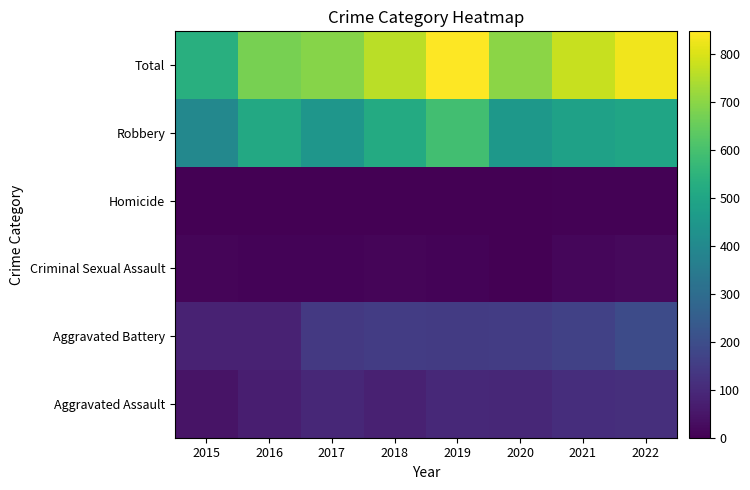

What is the difference between the highest and lowest values at 2020?

697